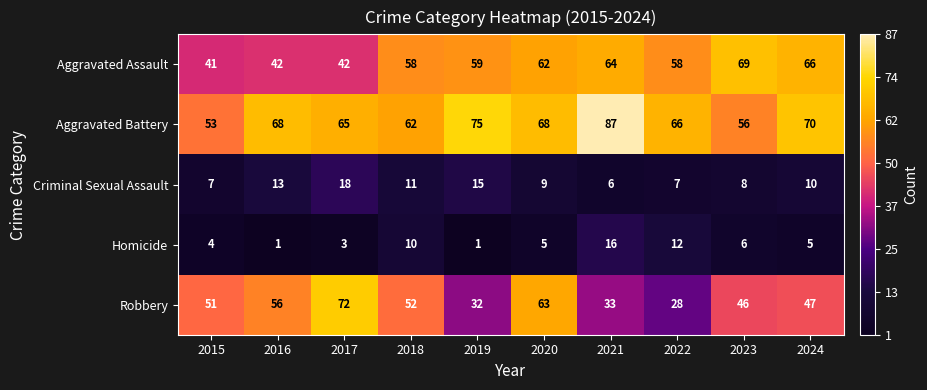

What is the approximate value of Aggravated Assault at 2017, to the nearest 5?

40